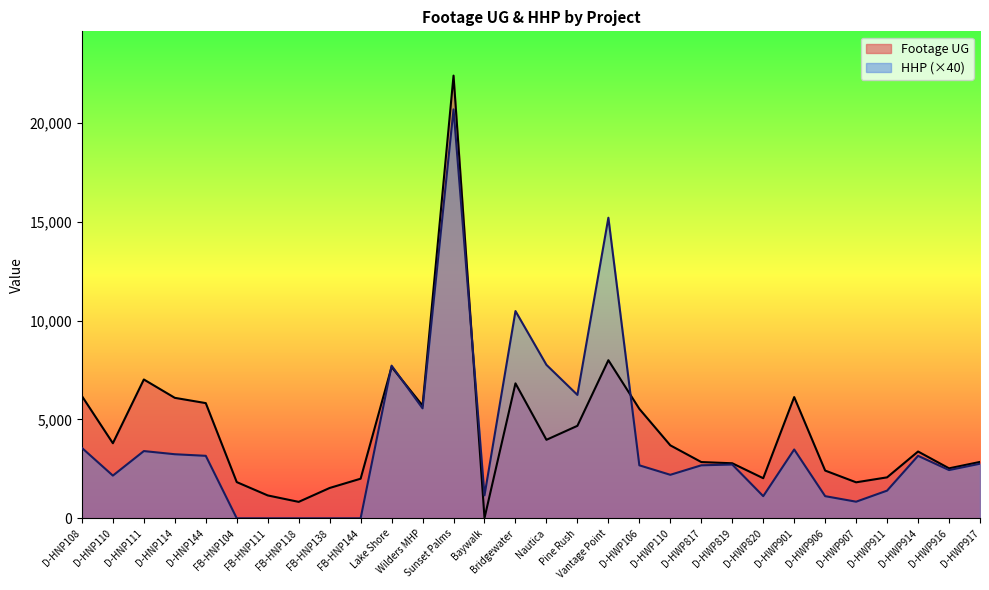

What is the total value across all series at D-HWP110?

5890